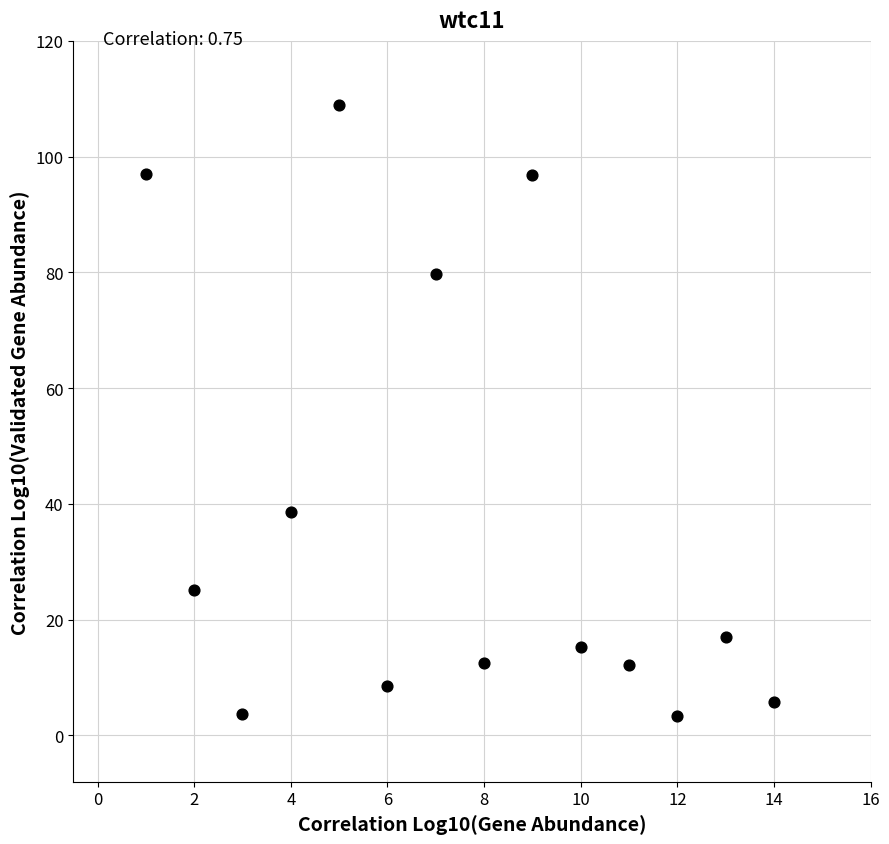

What is the range of Y values (max minus min)?

105.7